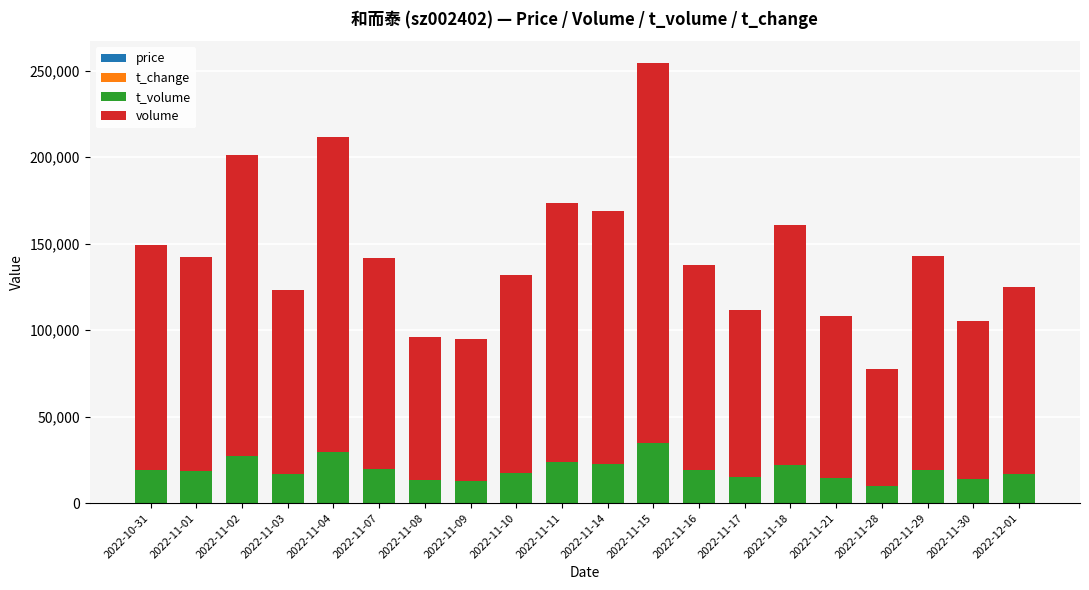

At which category is the sum across all series the highest?

2022-11-15